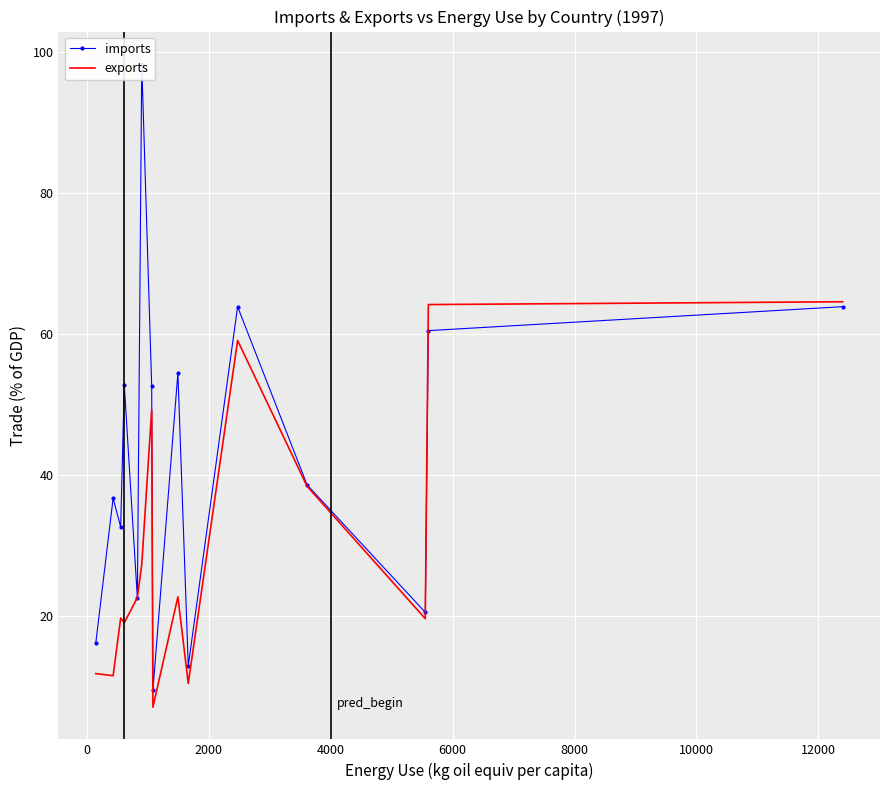

Rank the series by their average value, from lowest to highest.

exports, imports